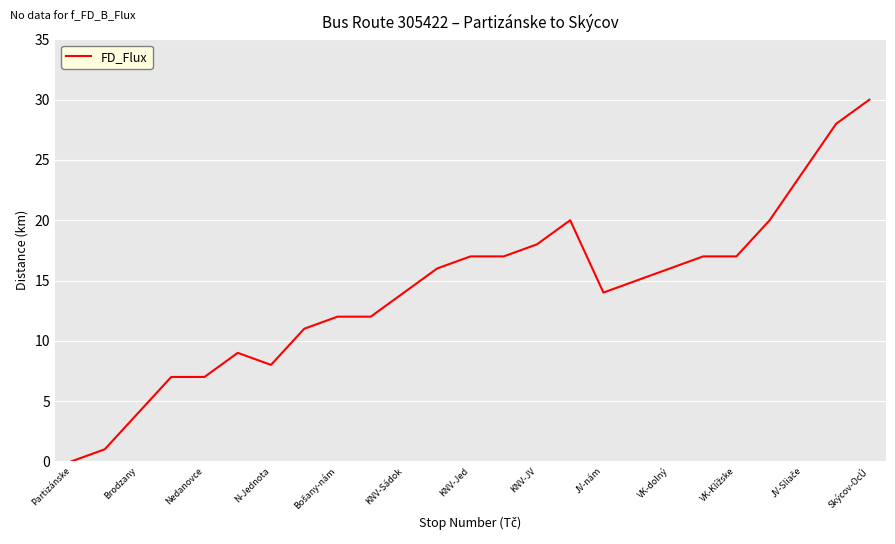

What is the difference between the maximum and minimum values?

30